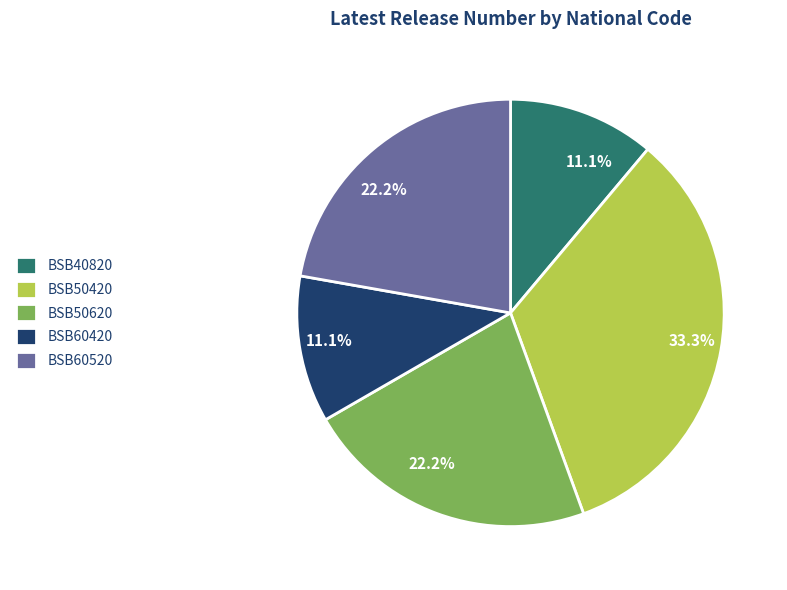

How many segments does this pie chart have?

5